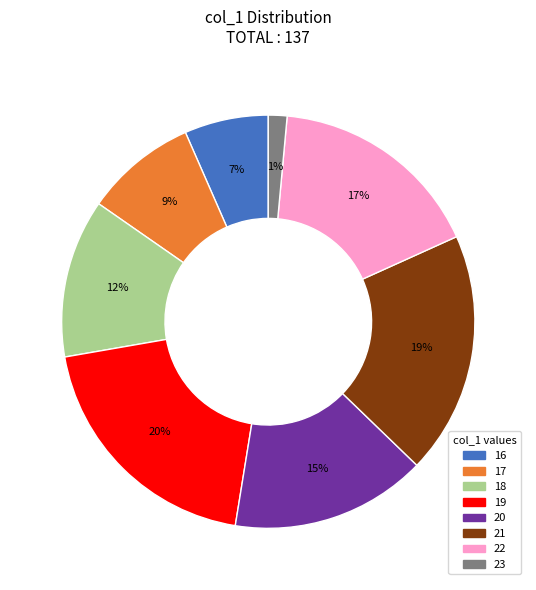

Is there any slice that represents more than half of the pie?

No